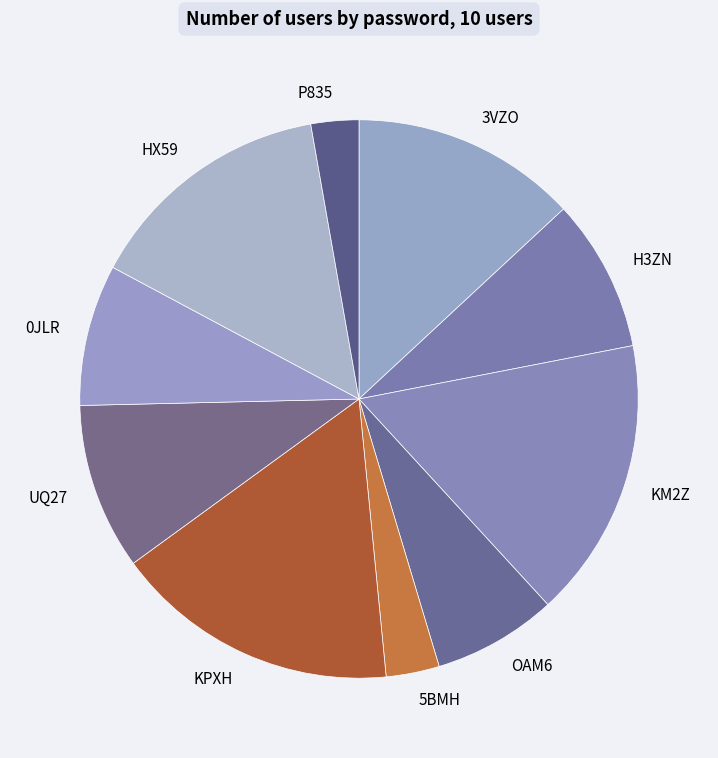

Between KPXH and OAM6, which is larger?

KPXH